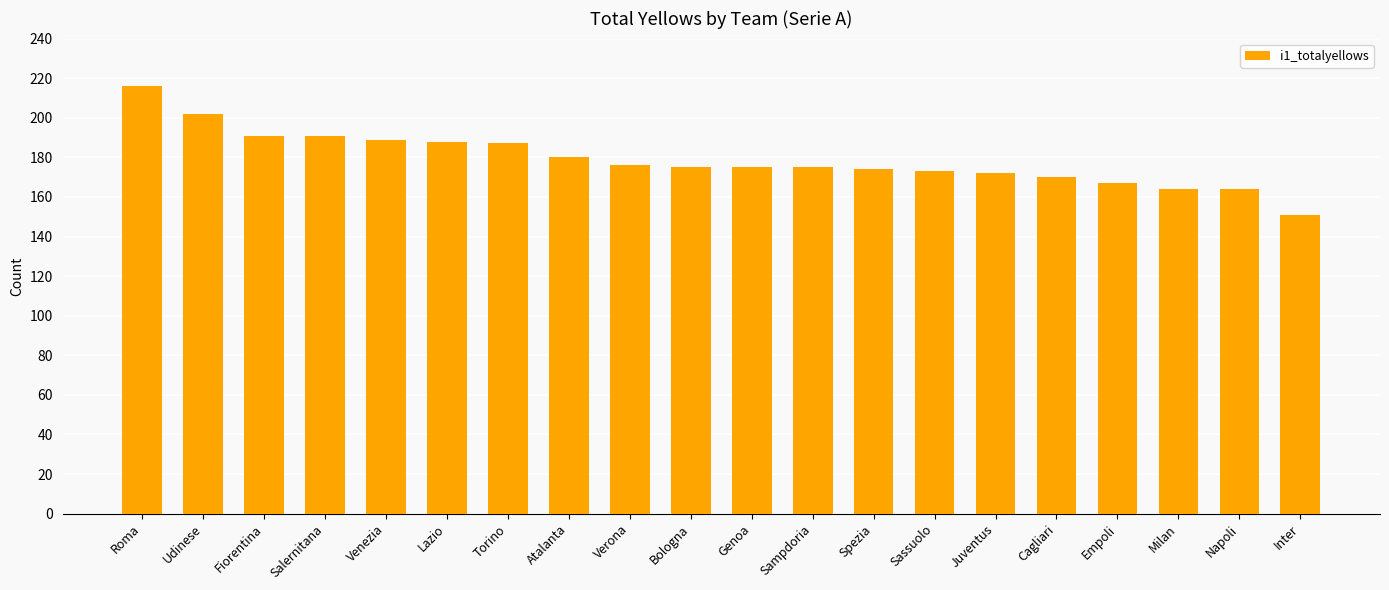

Is it true that the value at Verona is 176?

True